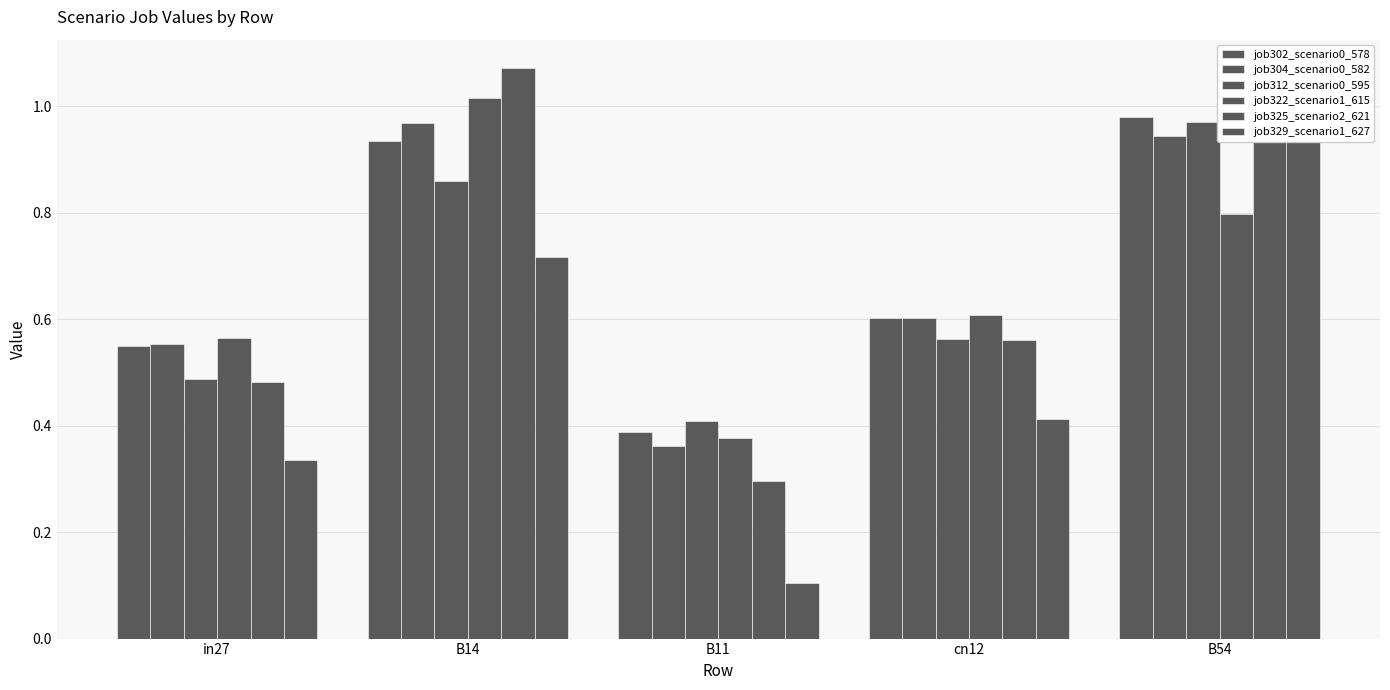

List the labels in order of job302_scenario0_578 value, largest first.

B54, B14, cn12, in27, B11